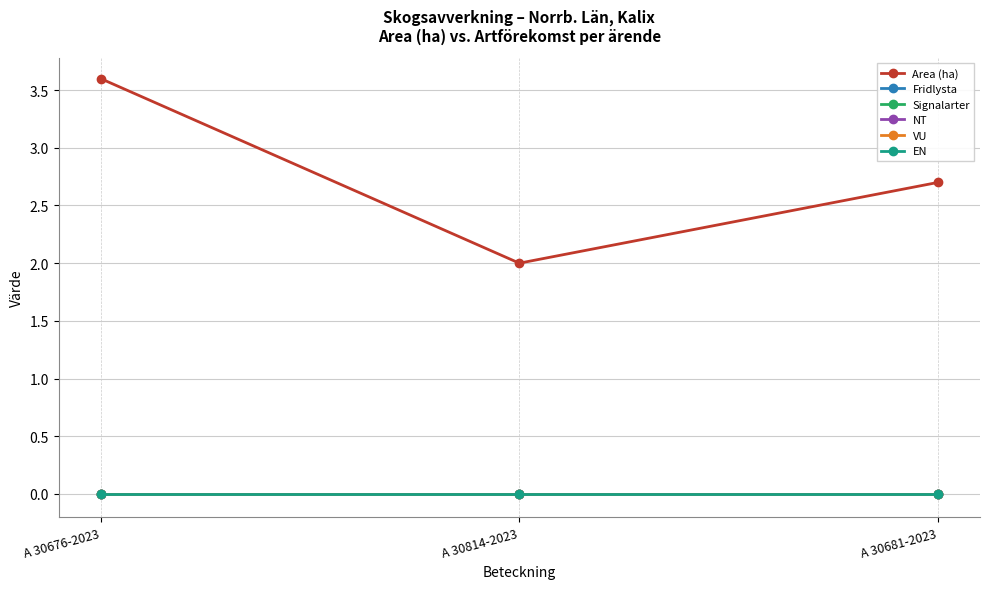

At how many categories does at least one series exceed 2?

2